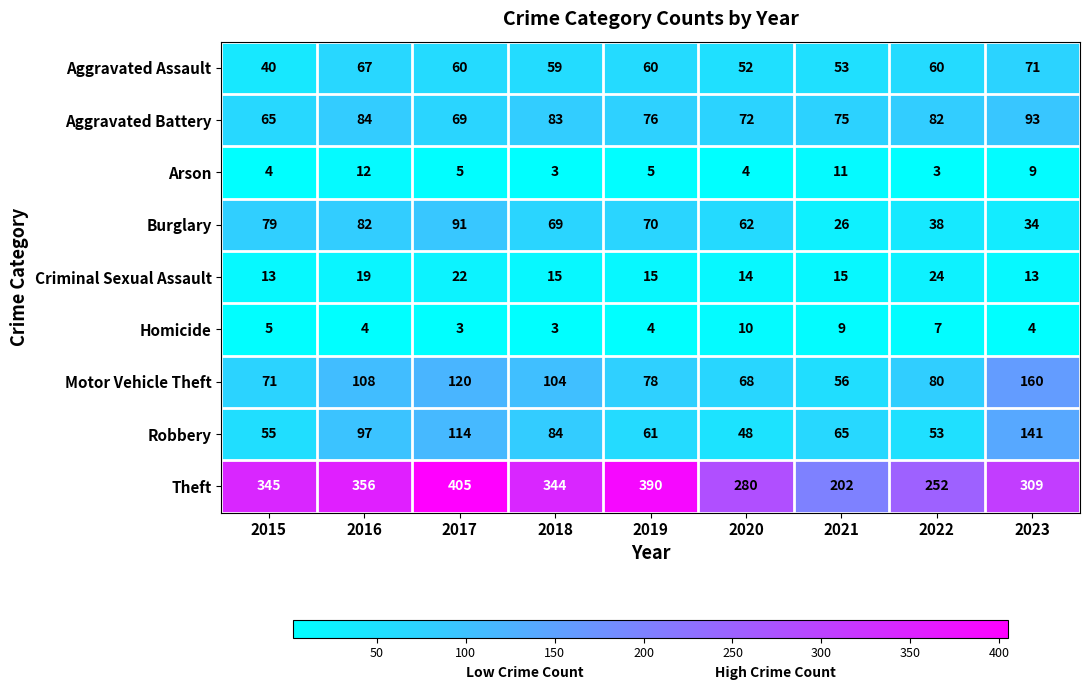

Count the number of categories in the chart.

9